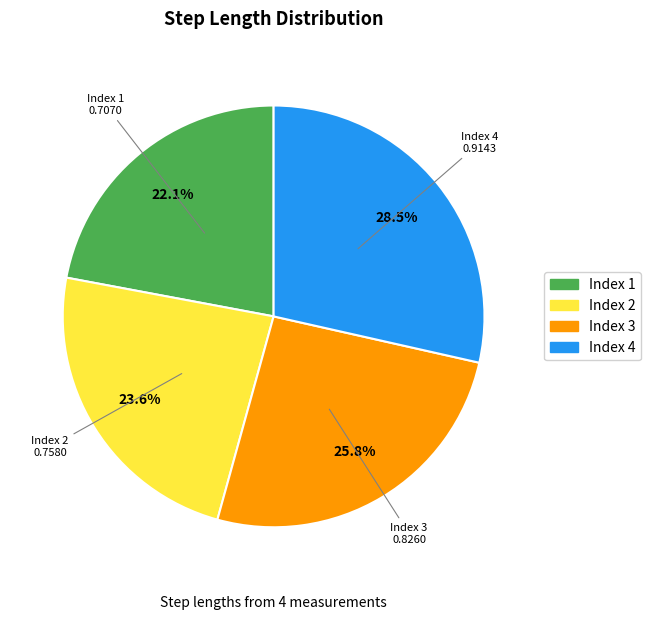

To the nearest percent, what is the difference between the largest and smallest slice percentages?

6%